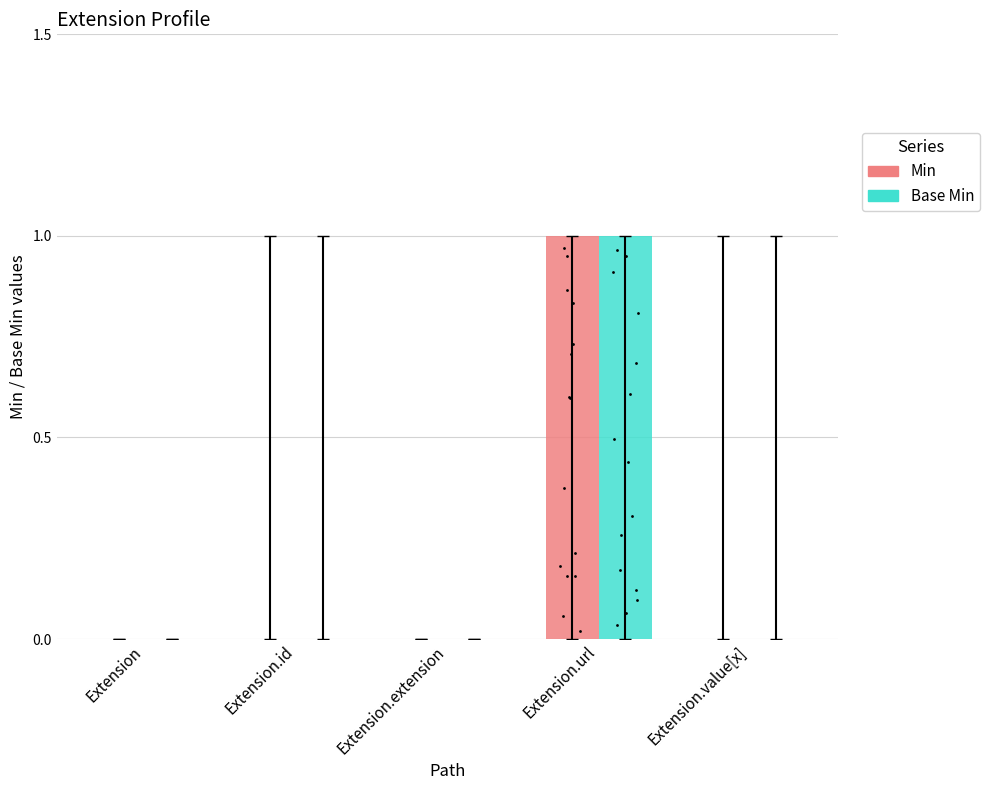

At which category is the sum across all series the highest?

Extension.url